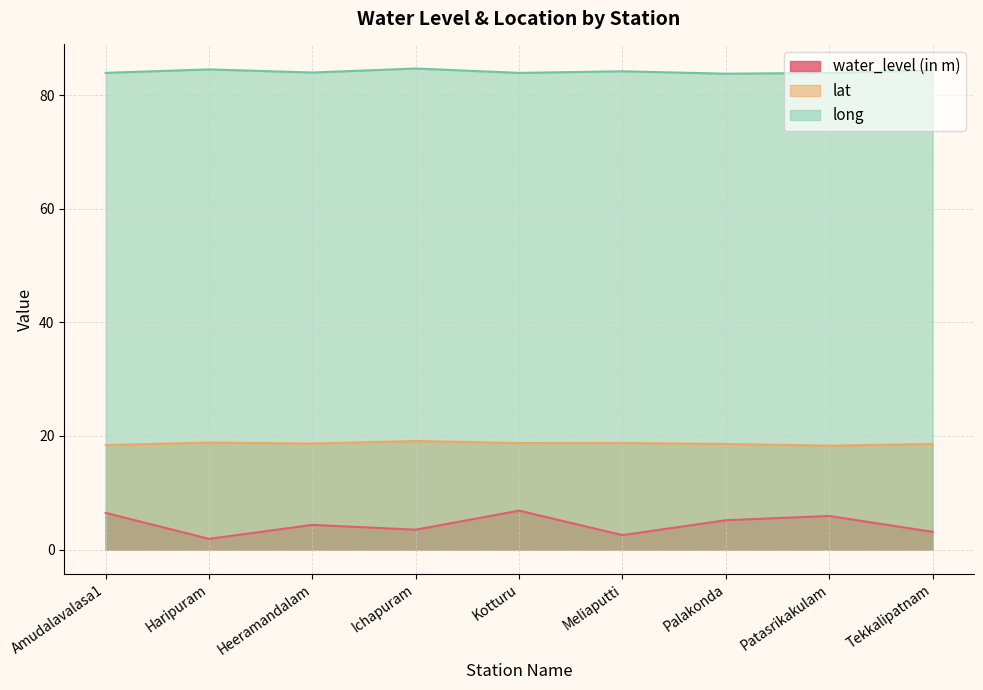

What is the label of the 4th point from the right?

Meliaputti